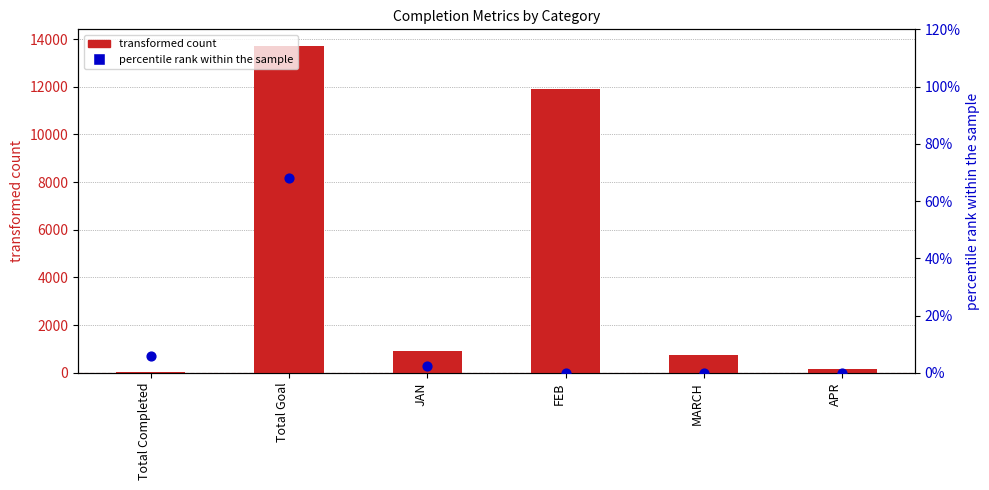

Which series contains the highest Y value?

transformed count